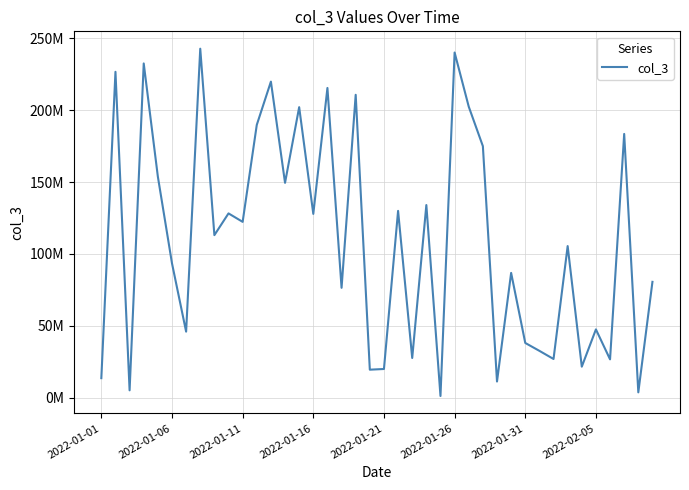

Does the chart display data point markers on the line(s)?

No